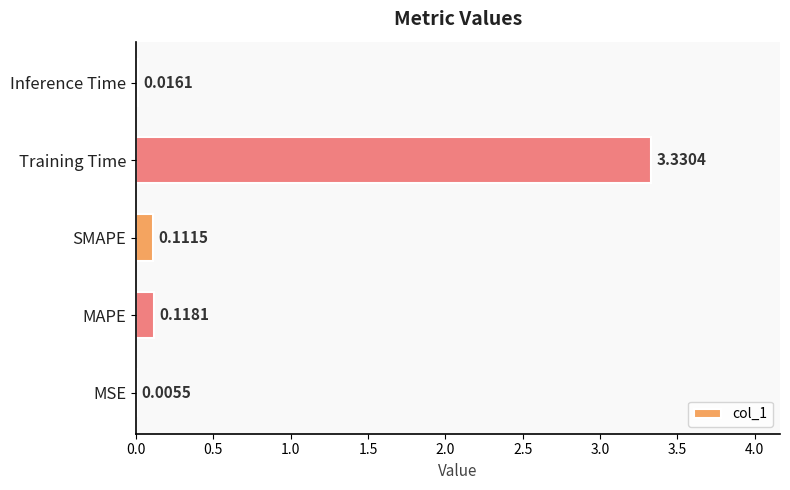

Where is the data nearest to the value 1?

MAPE